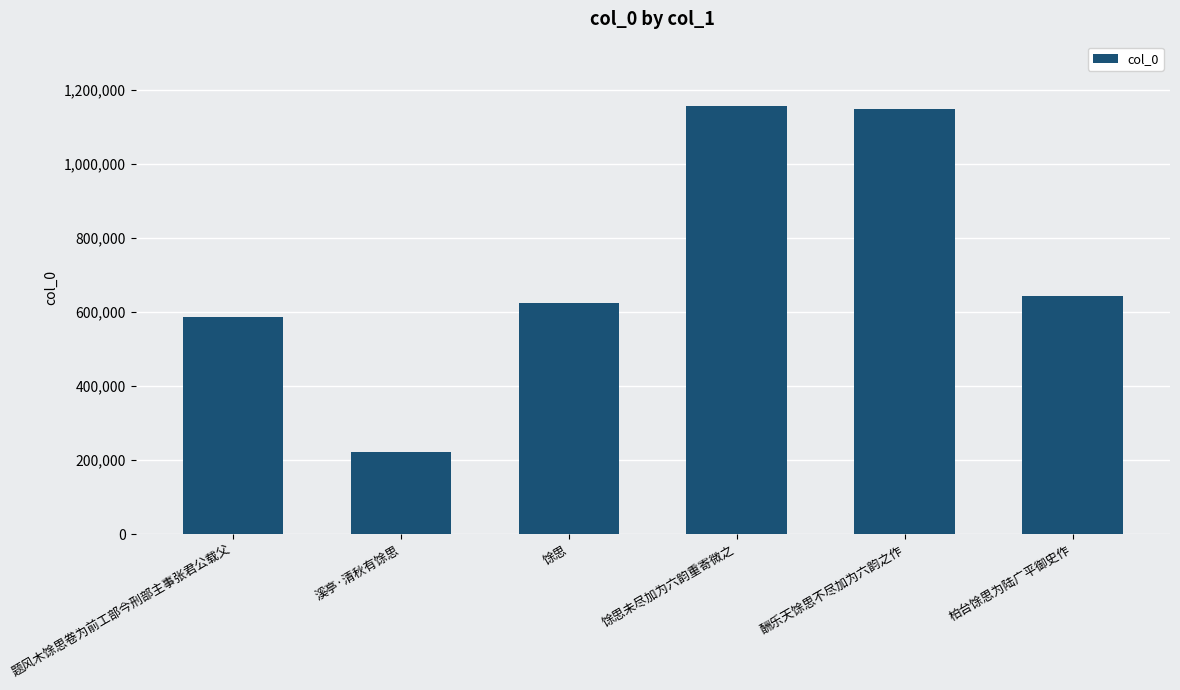

Read the value at 柏台馀思为陆广平御史作, to the nearest 10.

642060